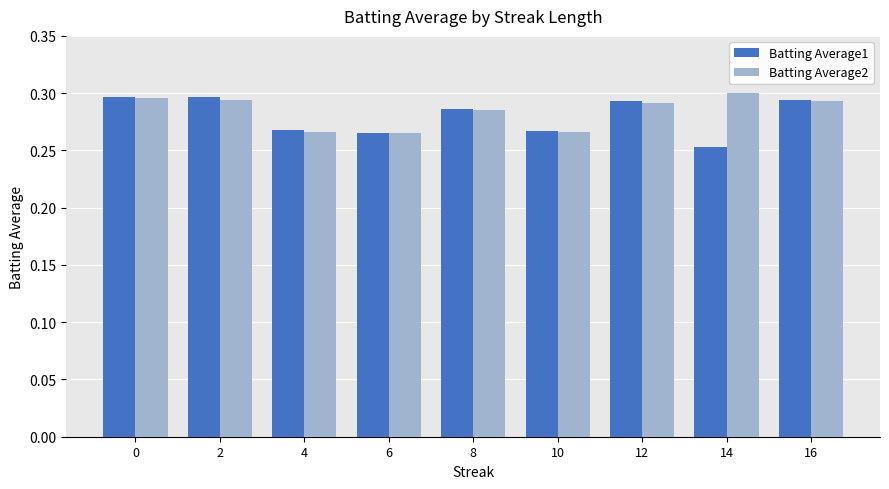

The Batting Average2 series shows 0.3 at 4. True or false?

True